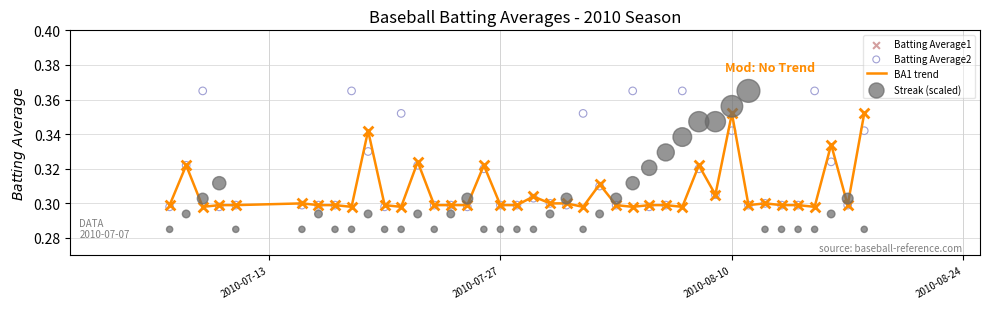

Which series reaches the minimum Y coordinate?

Streak (scaled)